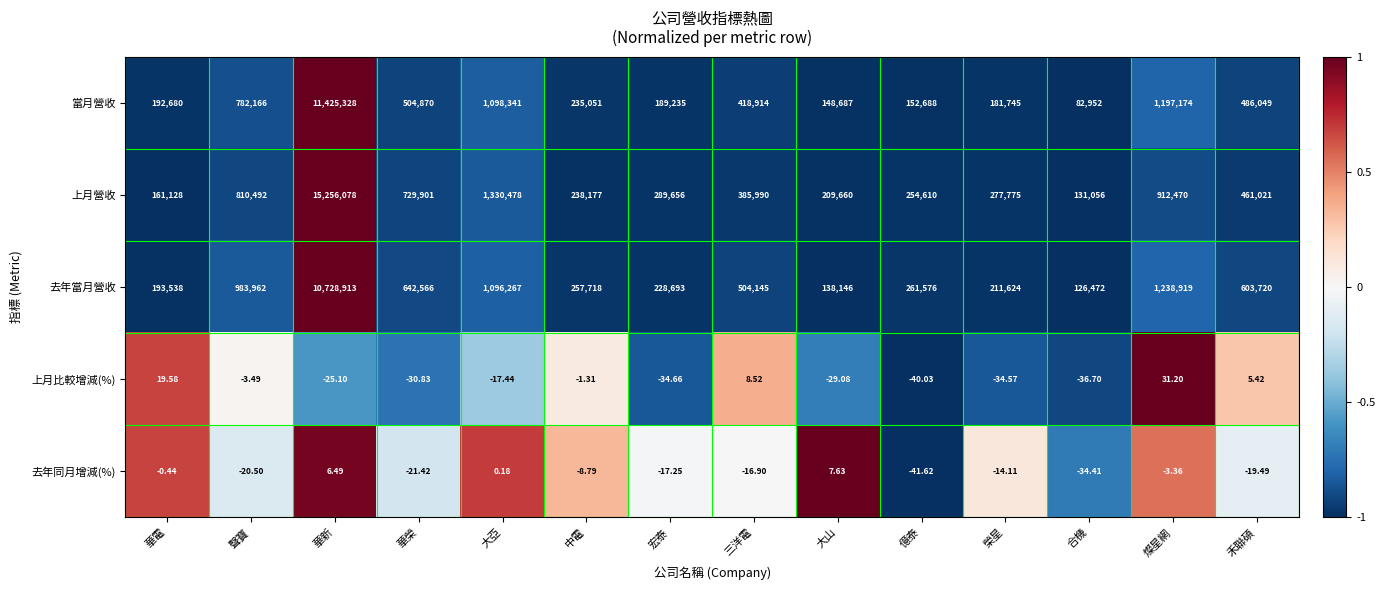

Which category has the lowest value across all series?

億泰